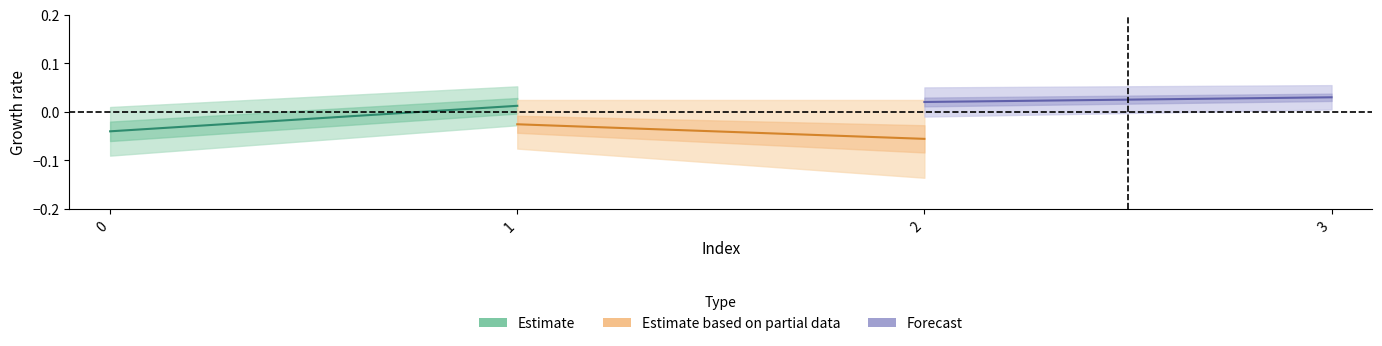

What is the difference between the maximum and minimum values in the Estimate series?

0.1